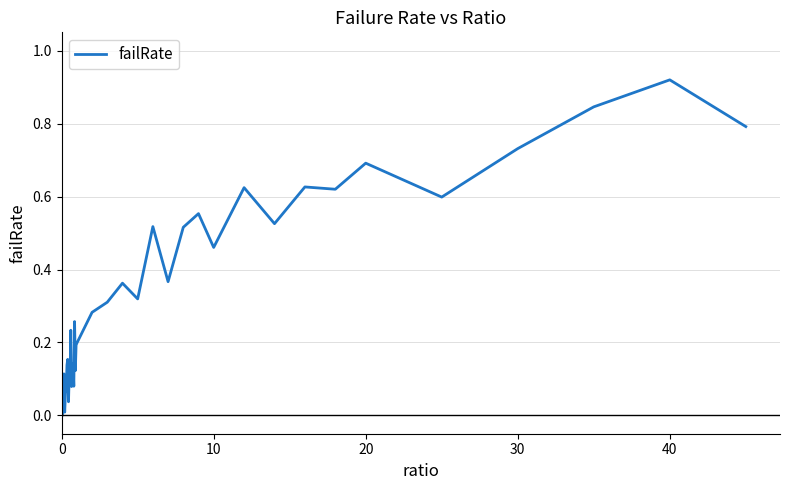

Does the chart display data point markers on the line(s)?

No